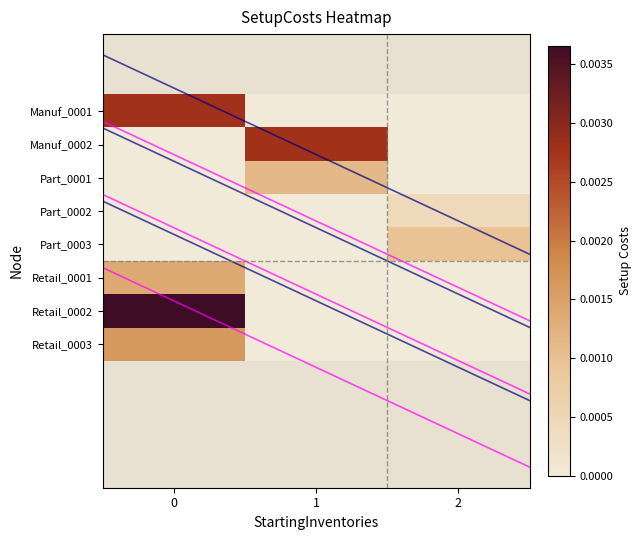

How many series are shown in this chart?

8